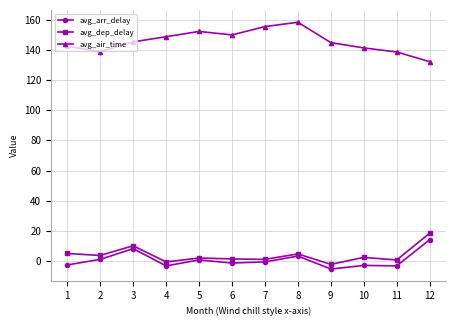

True or false: avg_air_time and avg_arr_delay cross at least once.

False